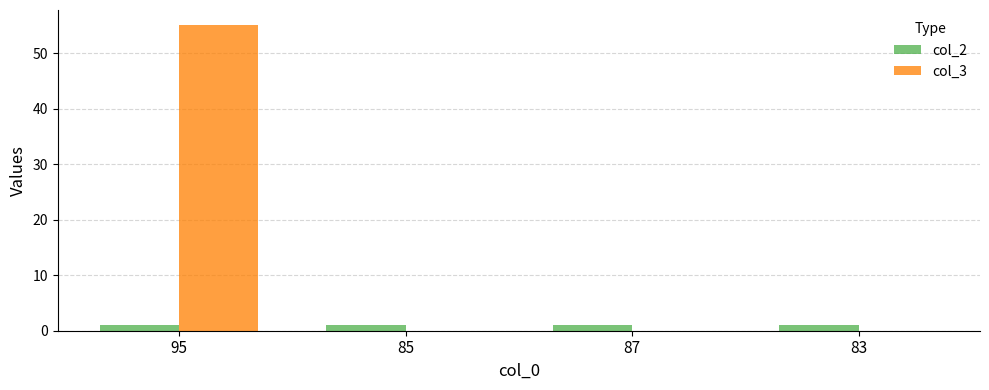

At which category is the sum across all series the highest?

95